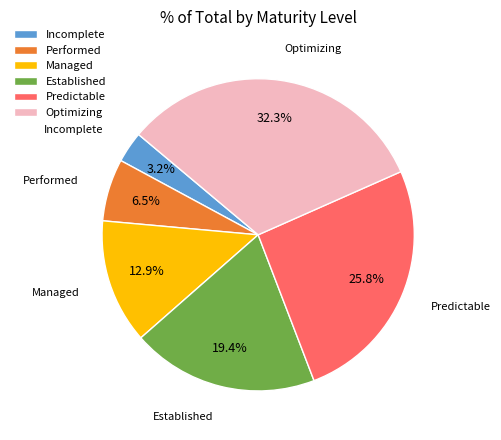

Which category has the biggest portion of the pie?

Optimizing